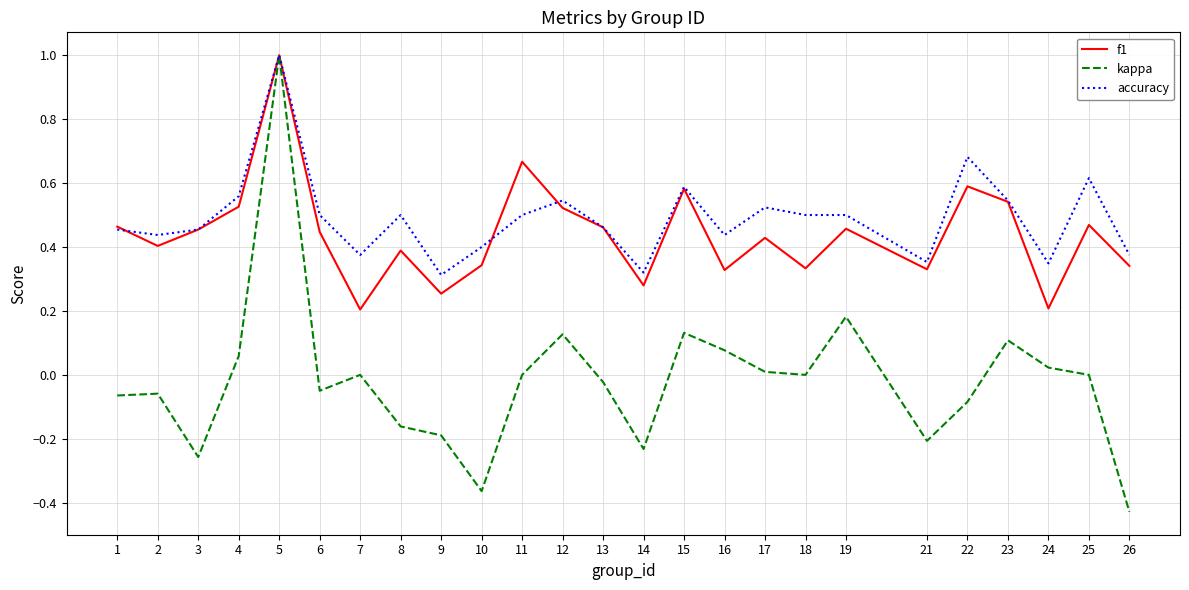

How many accuracy values are between 0 and 1?

25